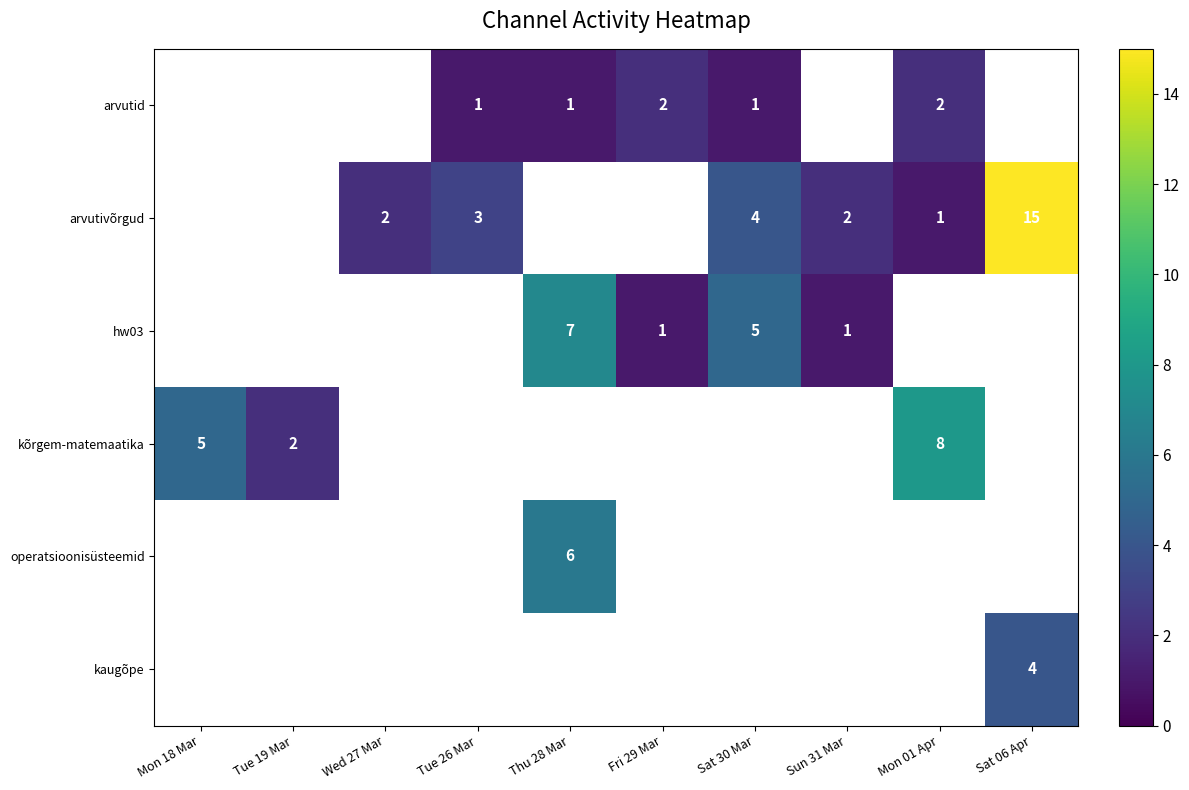

True or false: arvutid has a value of 1 at Sat 30 Mar.

True